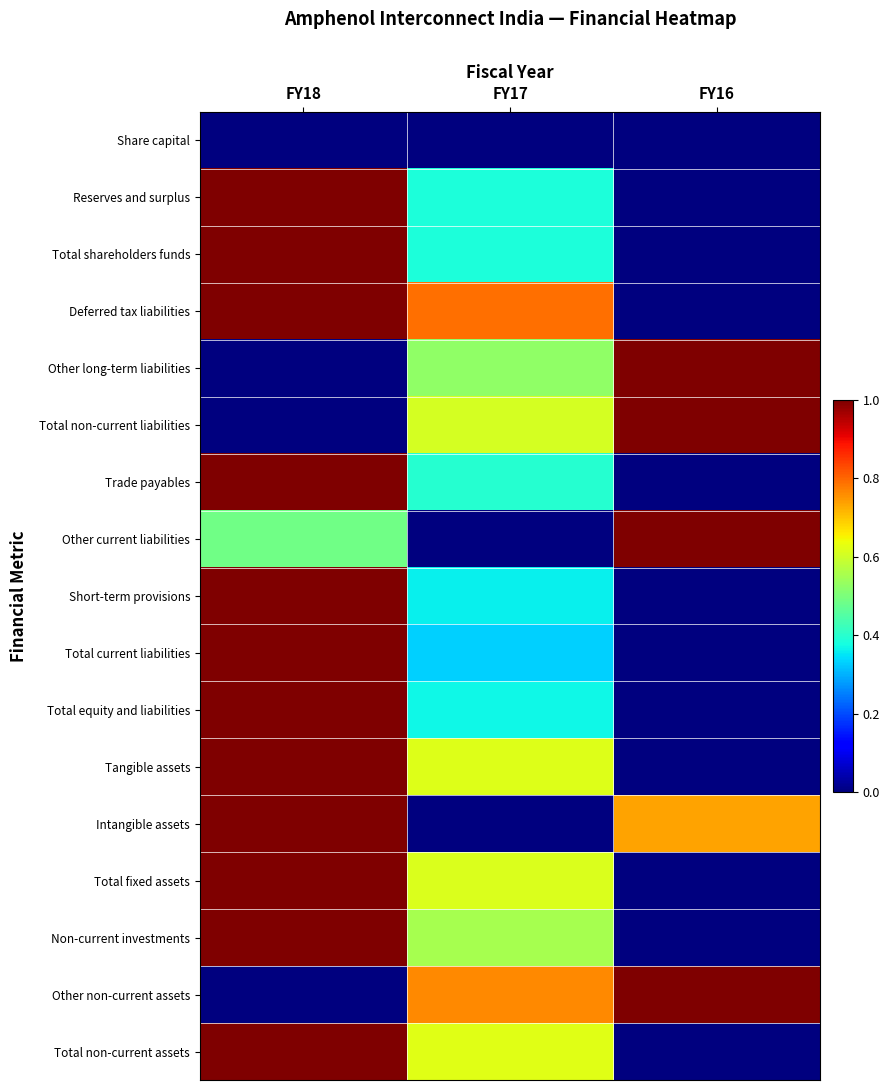

What is the total value across all series at FY17?

7.3